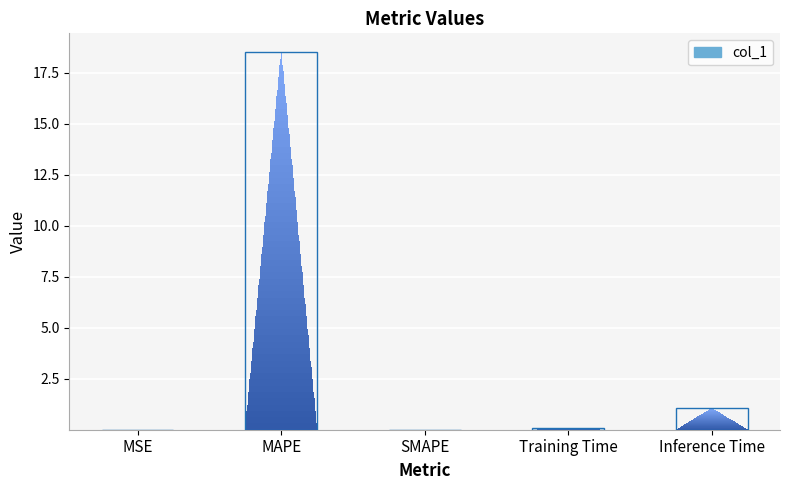

What is the label of the 2nd bar from the left?

MAPE